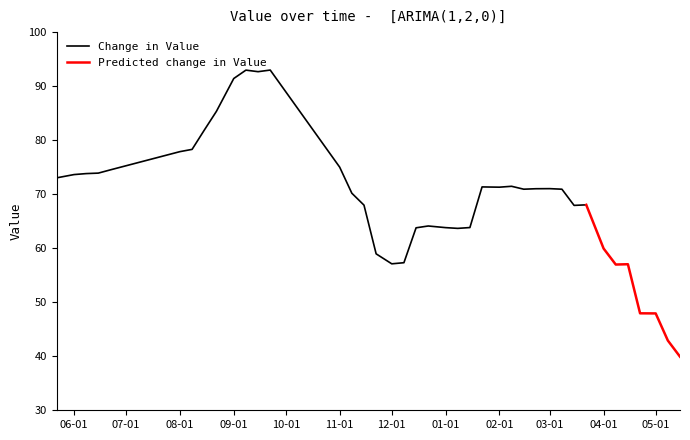

What is the difference between the maximum and minimum values?

53.1